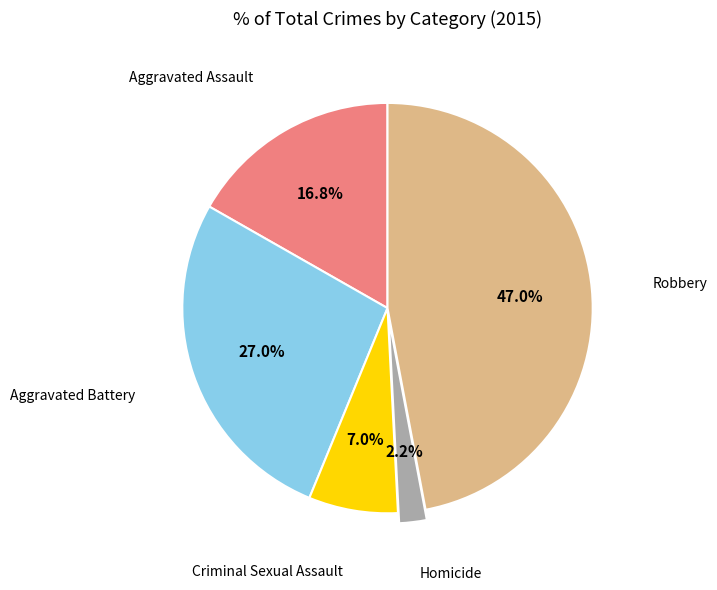

Between Aggravated Battery and Homicide, which is larger?

Aggravated Battery